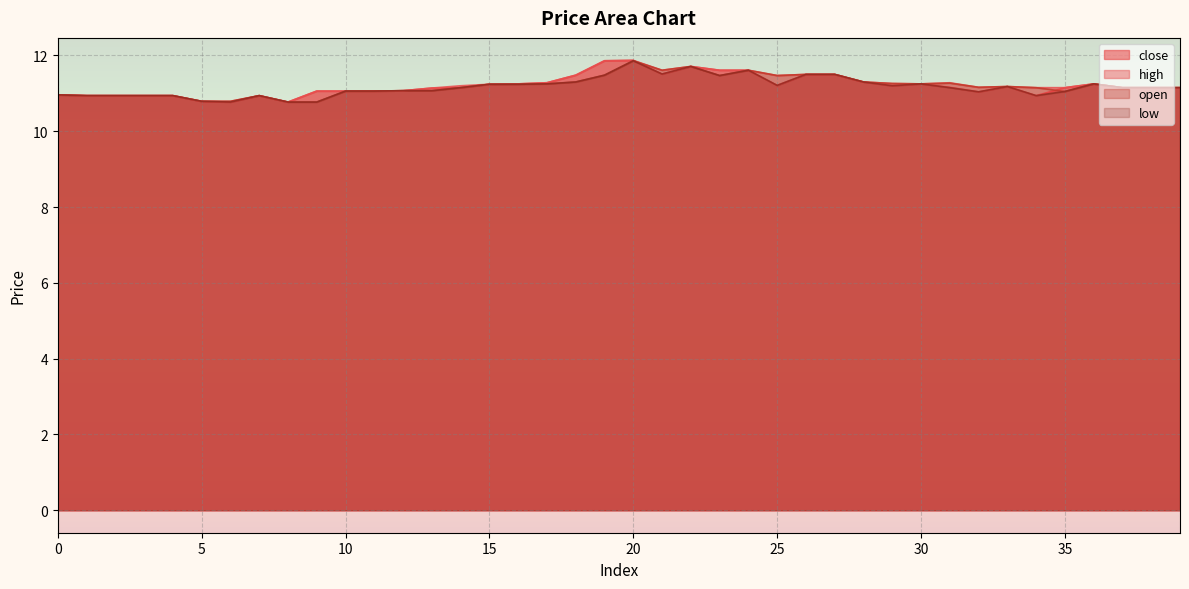

What is the difference between the maximum and second lowest values in the open series?

1.1